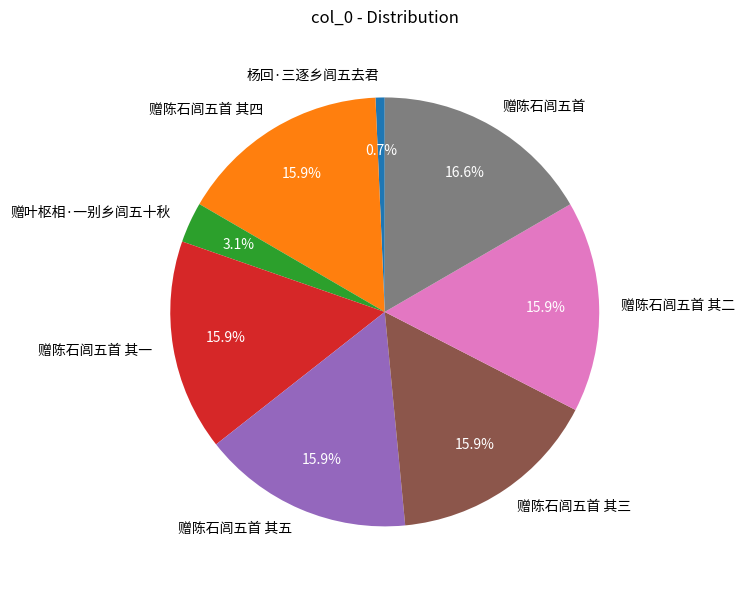

What percentage is NOT represented by 赠陈石闾五首 其二?

84.1%